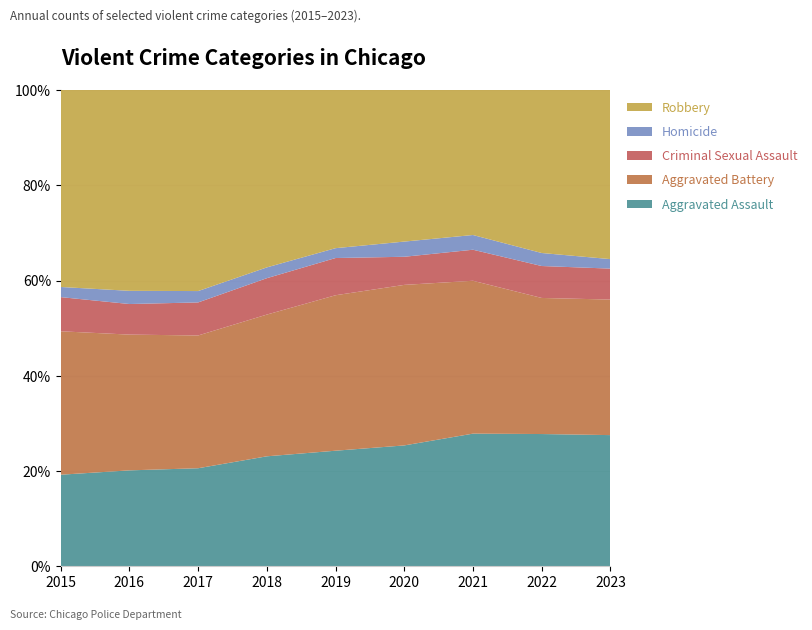

Reading left to right, transcribe all the data shown in this chart.

Aggravated Assault: 4480	5712	5793	6001	5841	6263	7243	7276	2403
Aggravated Battery: 7018	8085	7845	7734	7857	8319	8347	7487	2483
Criminal Sexual Assault: 1672	1821	1952	1986	1881	1457	1695	1757	567
Homicide: 496	786	672	589	498	787	804	716	174
Robbery: 9638	11960	11880	9680	7994	7855	7918	8968	3098